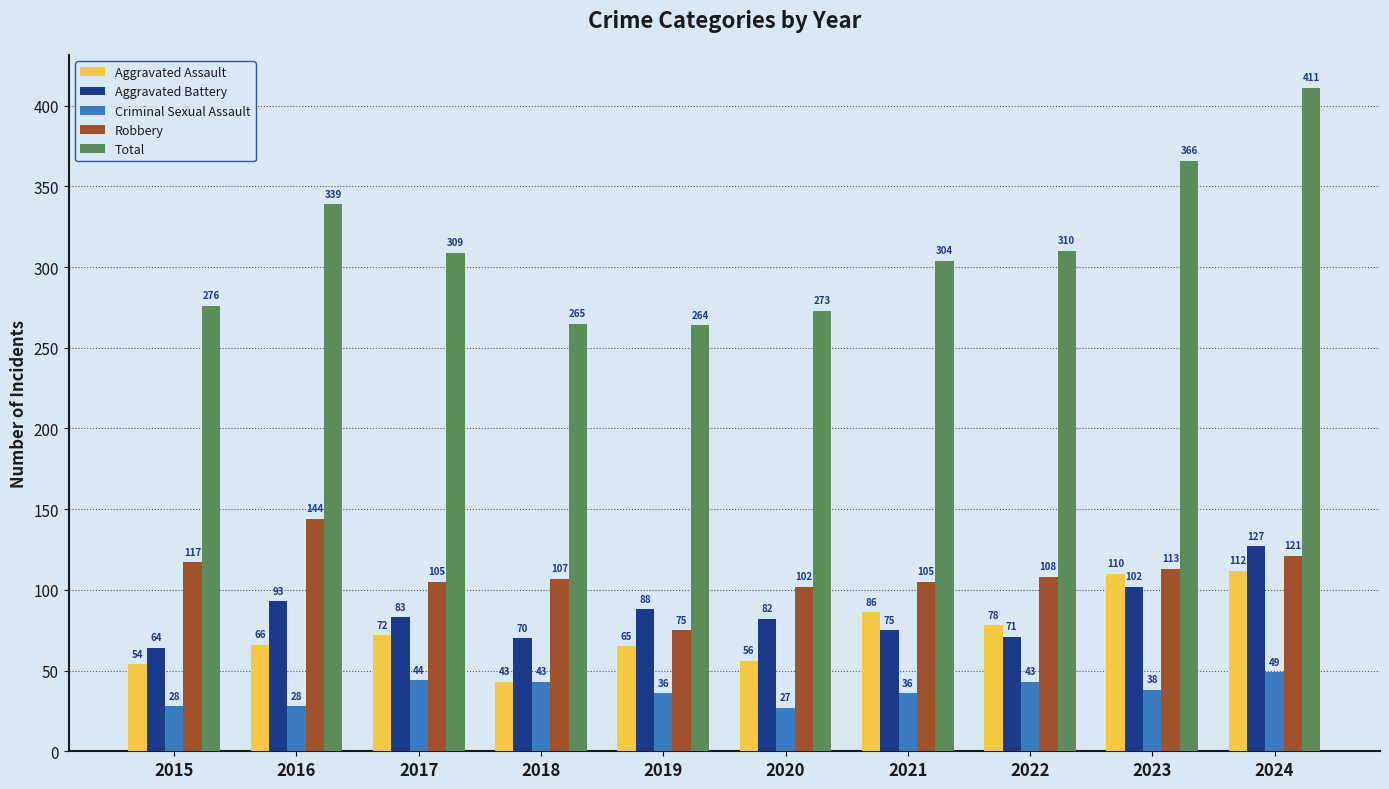

Which series has the largest range (max minus min)?

Total